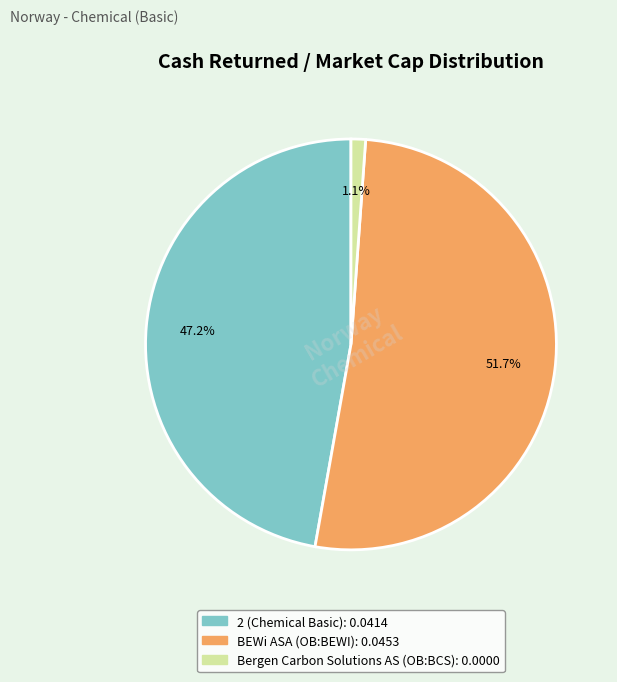

Does any single category account for the majority?

Yes